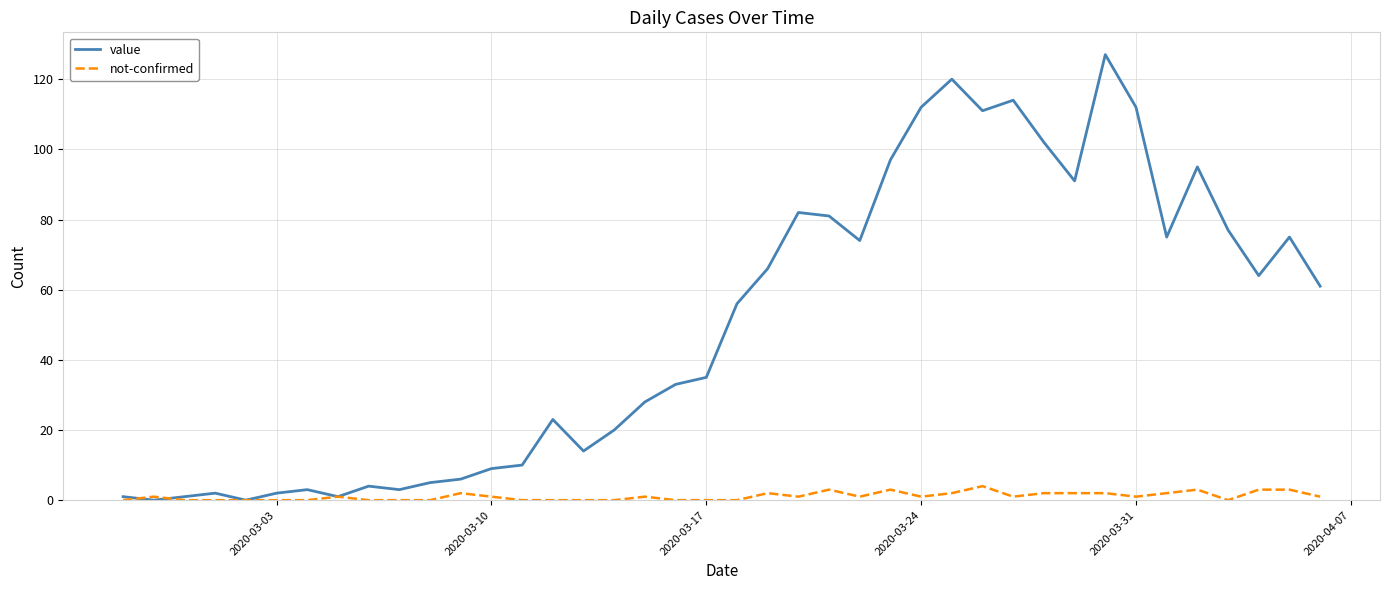

What is the average value of the not-confirmed series?

1